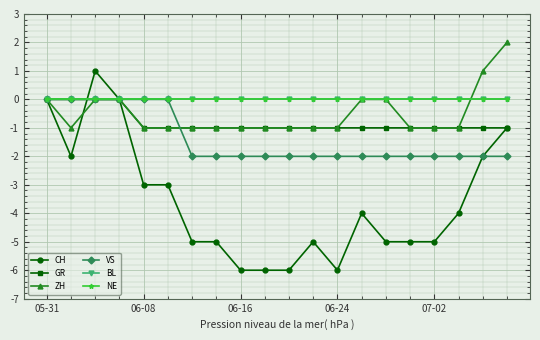

Which series has the largest total across all categories?

BL